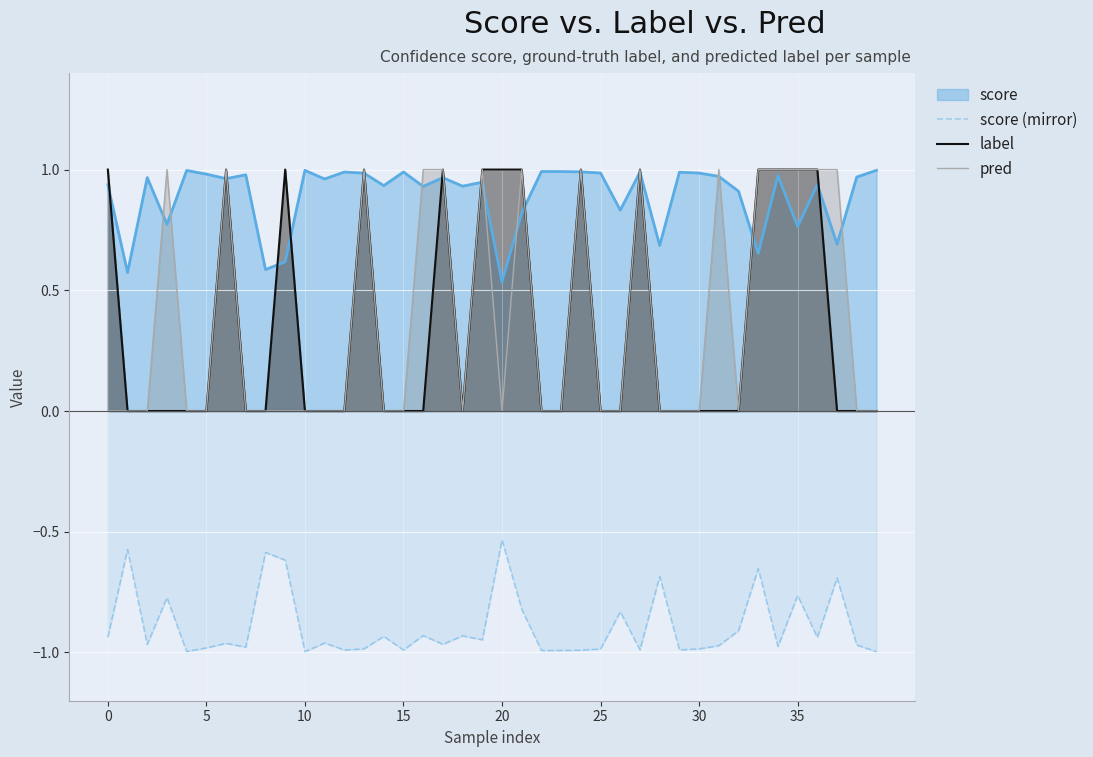

Which series has the largest total across all categories?

score